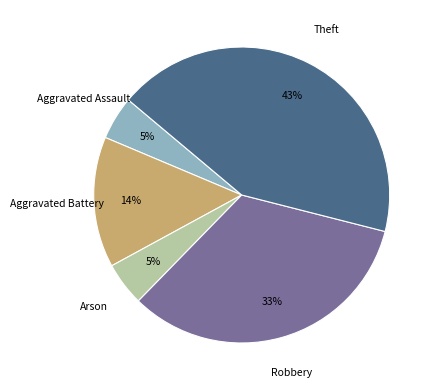

How many segments does this pie chart have?

5